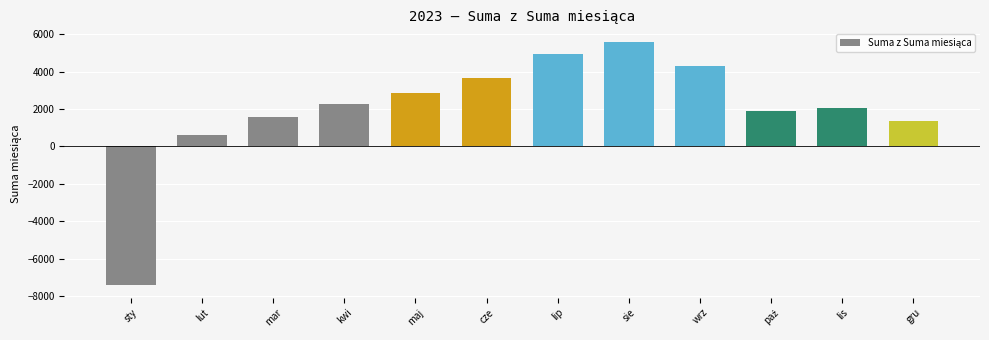

What is the minimum value shown in the chart?

-7430